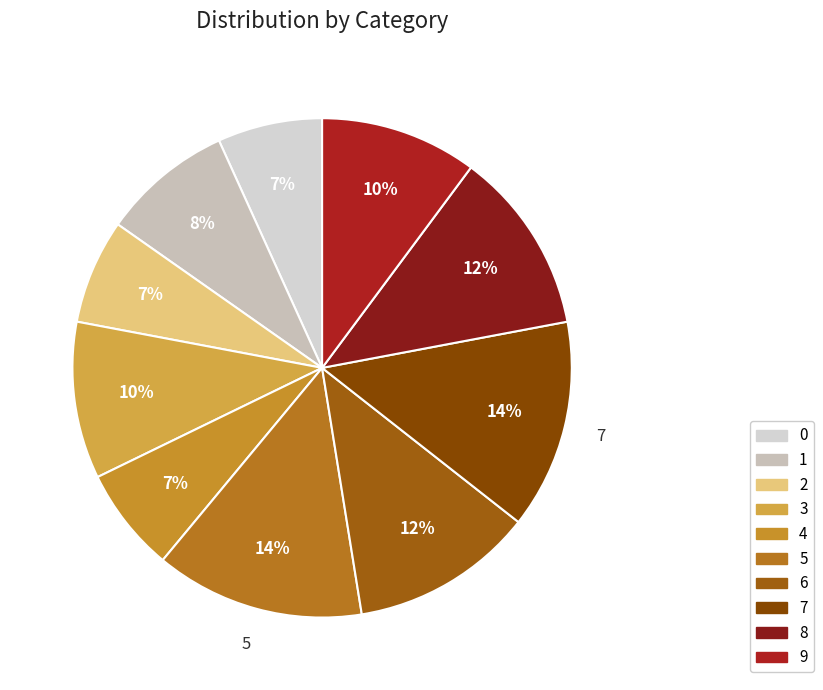

Rank the categories by value from lowest to highest.

0, 2, 4, 1, 3, 9, 6, 8, 5, 7